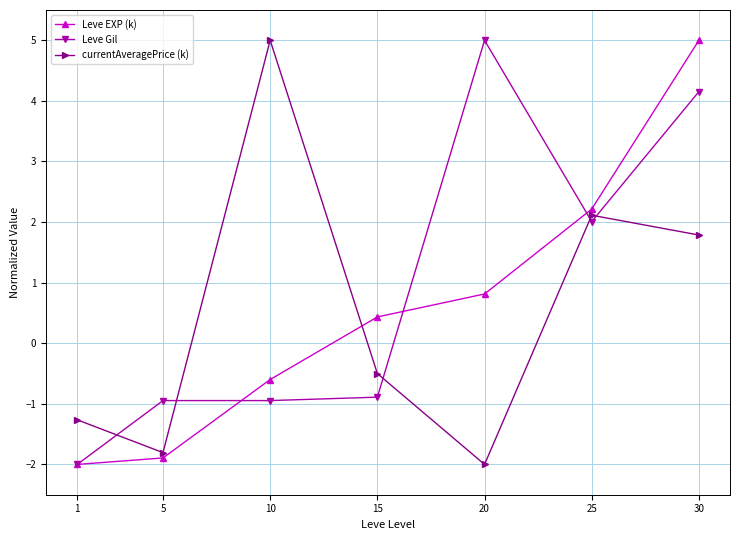

Which series ends up on top after the final intersection of Leve EXP (k) and Leve Gil?

Leve EXP (k)